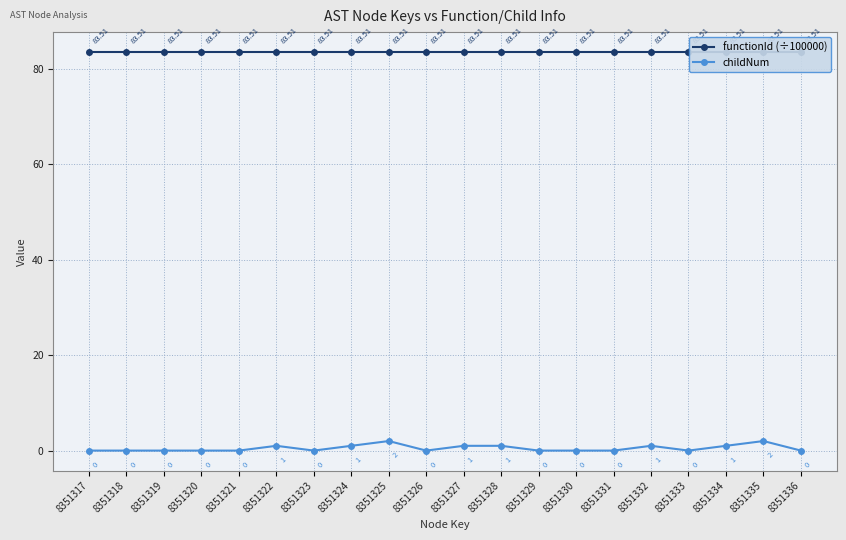

Which series has the largest total across all categories?

functionId (÷100000)